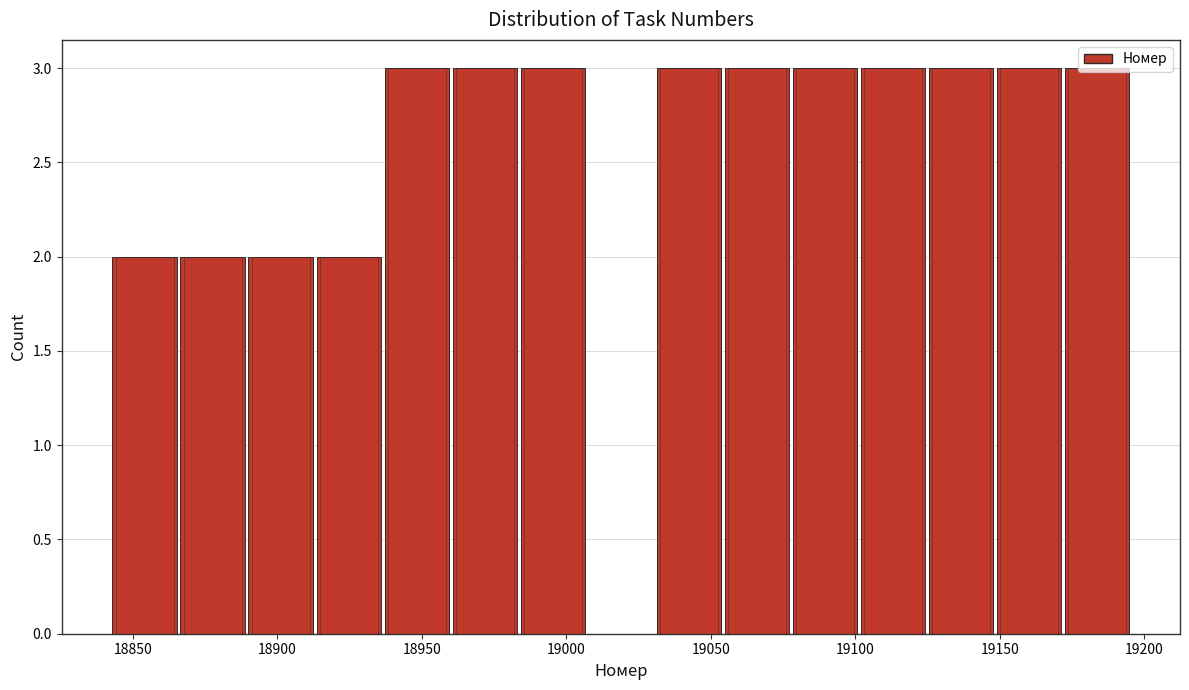

What is the height of the bar covering 18915 to 18935 on the x-axis? Neither the bar edges nor the heights are printed on the chart, so give them approximately, as read against the axes.

2